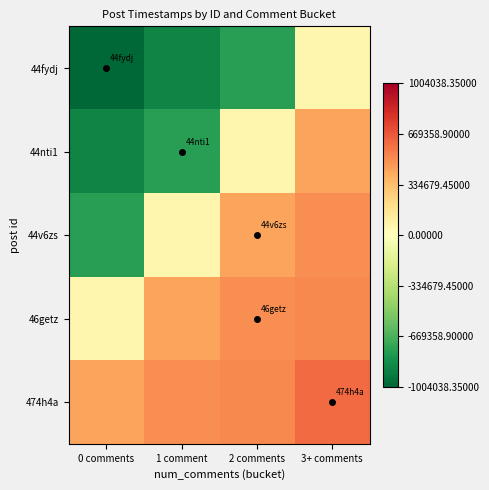

At which category is the sum across all series the highest?

3+ comments